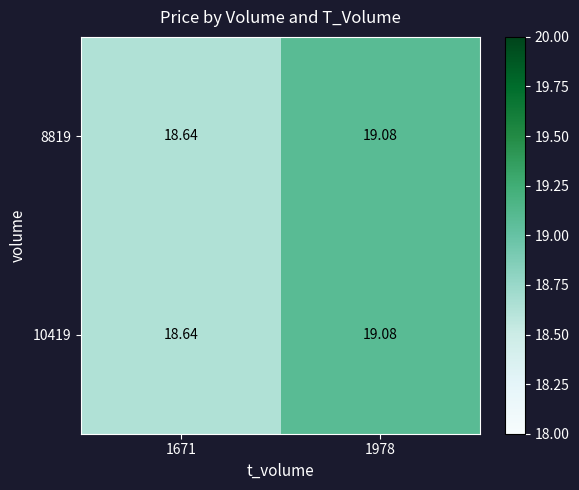

Is the value of 10419 at 1978 greater than the value of 8819 at 1671?

Yes